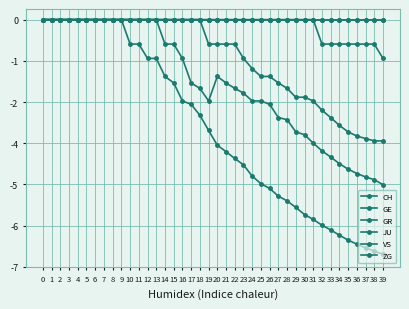

Reading right to left, what are all the values shown in this chart?

CH: 39=-6.6	38=-6.6	37=-6.5	36=-6.4	35=-6.2	34=-6.1	33=-6.0	32=-5.8	31=-5.7	30=-5.5	29=-5.3	28=-5.1	27=-5.0	26=-4.8	25=-4.6	24=-4.4	23=-4.1	22=-3.9	21=-3.7	20=-3.6	19=-3.1	18=-2.7	17=-2.4	16=-2.3	15=-1.8	14=-1.6	13=-1.1	12=-1.1	11=-0.7	10=-0.7	9=-0.0	8=-0.0	7=-0.0	6=-0.0	5=-0.0	4=-0.0	3=-0.0	2=-0.0	1=-0.0	0=-0.0
GE: 39=-4.7	38=-4.5	37=-4.5	36=-4.4	35=-4.2	34=-4.1	33=-3.9	32=-3.7	31=-3.5	30=-3.3	29=-3.2	28=-2.8	27=-2.8	26=-2.4	25=-2.3	24=-2.3	23=-2.1	22=-1.9	21=-1.8	20=-1.6	19=-2.3	18=-1.9	17=-1.8	16=-1.1	15=-0.7	14=-0.7	13=-0.0	12=-0.0	11=-0.0	10=-0.0	9=-0.0	8=-0.0	7=-0.0	6=-0.0	5=-0.0	4=-0.0	3=-0.0	2=-0.0	1=-0.0	0=-0.0
GR: 39=-3.4	38=-3.4	37=-3.4	36=-3.3	35=-3.2	34=-3.0	33=-2.8	32=-2.6	31=-2.3	30=-2.2	29=-2.2	28=-1.9	27=-1.8	26=-1.6	25=-1.6	24=-1.4	23=-1.1	22=-0.7	21=-0.7	20=-0.7	19=-0.7	18=-0.0	17=-0.0	16=-0.0	15=-0.0	14=-0.0	13=-0.0	12=-0.0	11=-0.0	10=-0.0	9=-0.0	8=-0.0	7=-0.0	6=-0.0	5=-0.0	4=-0.0	3=-0.0	2=-0.0	1=-0.0	0=-0.0
JU: 39=-0.0	38=-0.0	37=-0.0	36=-0.0	35=-0.0	34=-0.0	33=-0.0	32=-0.0	31=-0.0	30=-0.0	29=-0.0	28=-0.0	27=-0.0	26=-0.0	25=-0.0	24=-0.0	23=-0.0	22=-0.0	21=-0.0	20=-0.0	19=-0.0	18=-0.0	17=-0.0	16=-0.0	15=-0.0	14=-0.0	13=-0.0	12=-0.0	11=-0.0	10=-0.0	9=-0.0	8=-0.0	7=-0.0	6=-0.0	5=-0.0	4=-0.0	3=-0.0	2=-0.0	1=-0.0	0=-0.0
VS: 39=-0.0	38=-0.0	37=-0.0	36=-0.0	35=-0.0	34=-0.0	33=-0.0	32=-0.0	31=-0.0	30=-0.0	29=-0.0	28=-0.0	27=-0.0	26=-0.0	25=-0.0	24=-0.0	23=-0.0	22=-0.0	21=-0.0	20=-0.0	19=-0.0	18=-0.0	17=-0.0	16=-0.0	15=-0.0	14=-0.0	13=-0.0	12=-0.0	11=-0.0	10=-0.0	9=-0.0	8=-0.0	7=-0.0	6=-0.0	5=-0.0	4=-0.0	3=-0.0	2=-0.0	1=-0.0	0=-0.0
ZG: 39=-1.1	38=-0.7	37=-0.7	36=-0.7	35=-0.7	34=-0.7	33=-0.7	32=-0.7	31=-0.0	30=-0.0	29=-0.0	28=-0.0	27=-0.0	26=-0.0	25=-0.0	24=-0.0	23=-0.0	22=-0.0	21=-0.0	20=-0.0	19=-0.0	18=-0.0	17=-0.0	16=-0.0	15=-0.0	14=-0.0	13=-0.0	12=-0.0	11=-0.0	10=-0.0	9=-0.0	8=-0.0	7=-0.0	6=-0.0	5=-0.0	4=-0.0	3=-0.0	2=-0.0	1=-0.0	0=-0.0